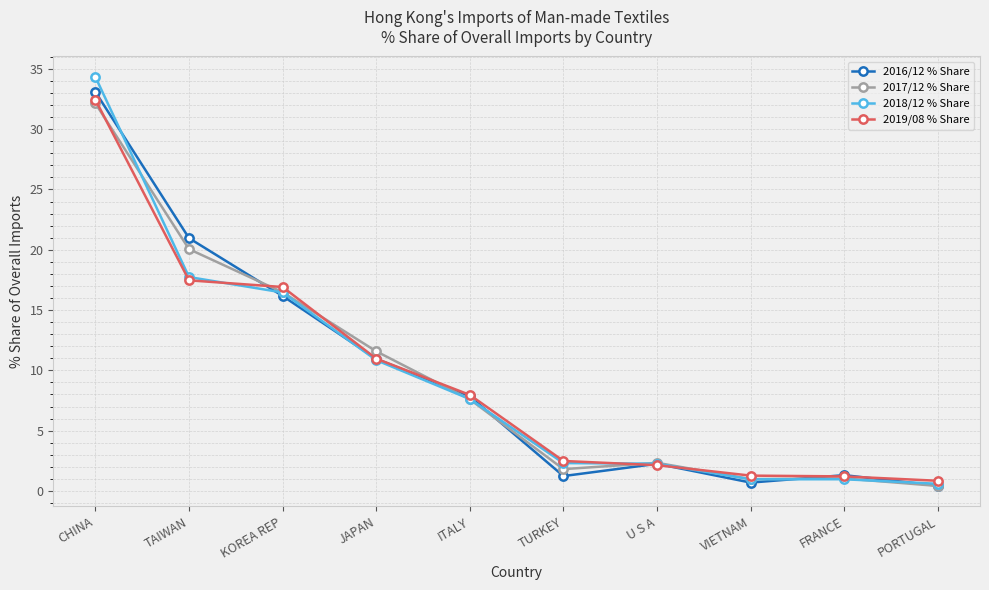

True or false: 2016/12 % Share and 2017/12 % Share cross at least once.

True